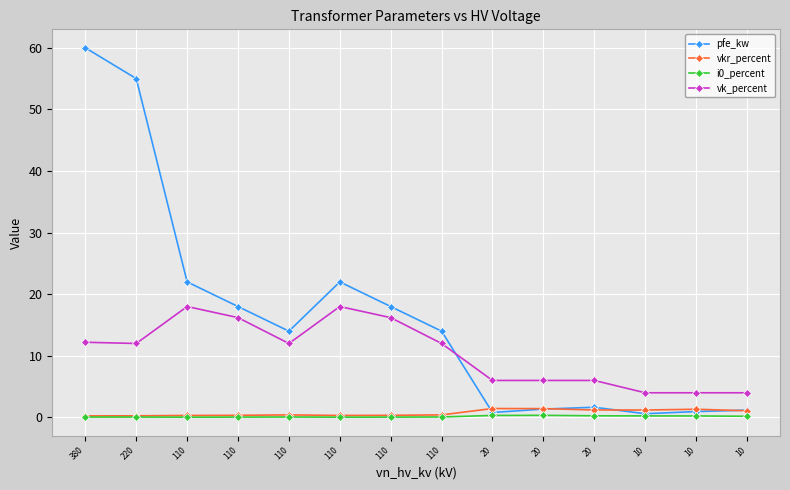

True or false: vk_percent has a value of 22.0 at 110.

False